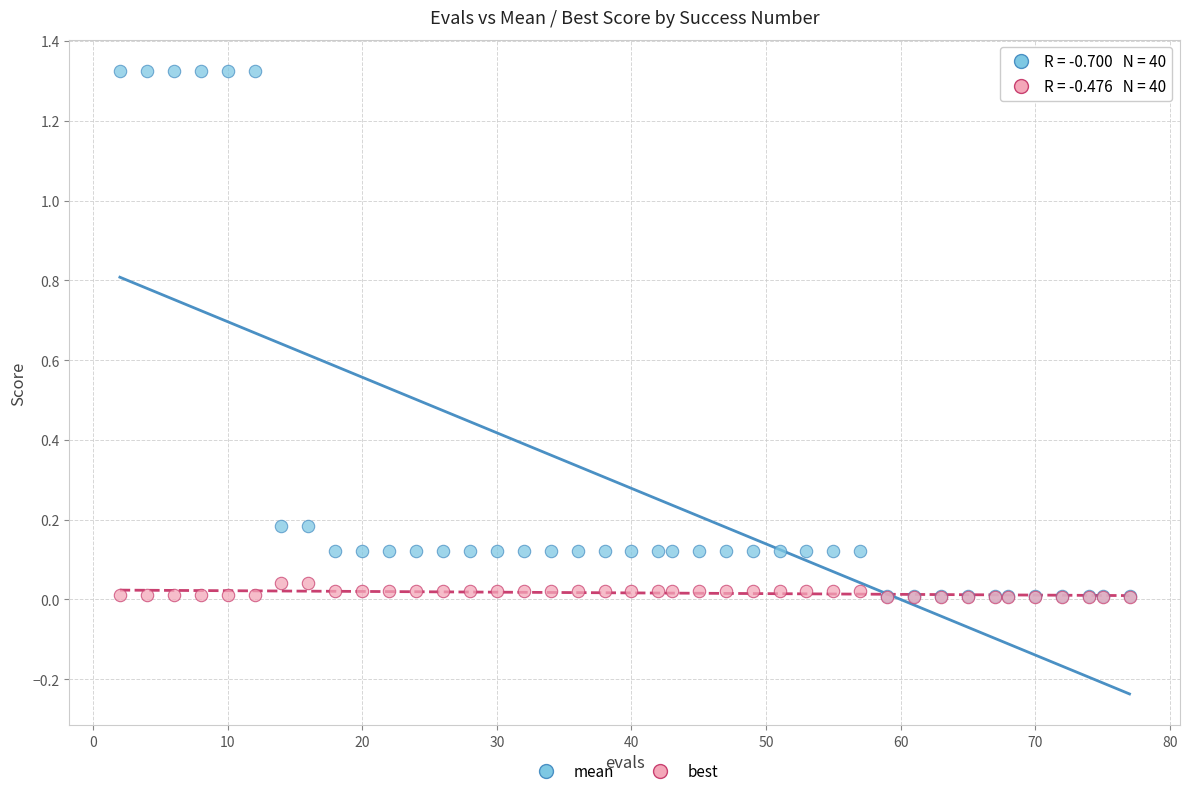

What are all the series names shown in the legend?

mean, best